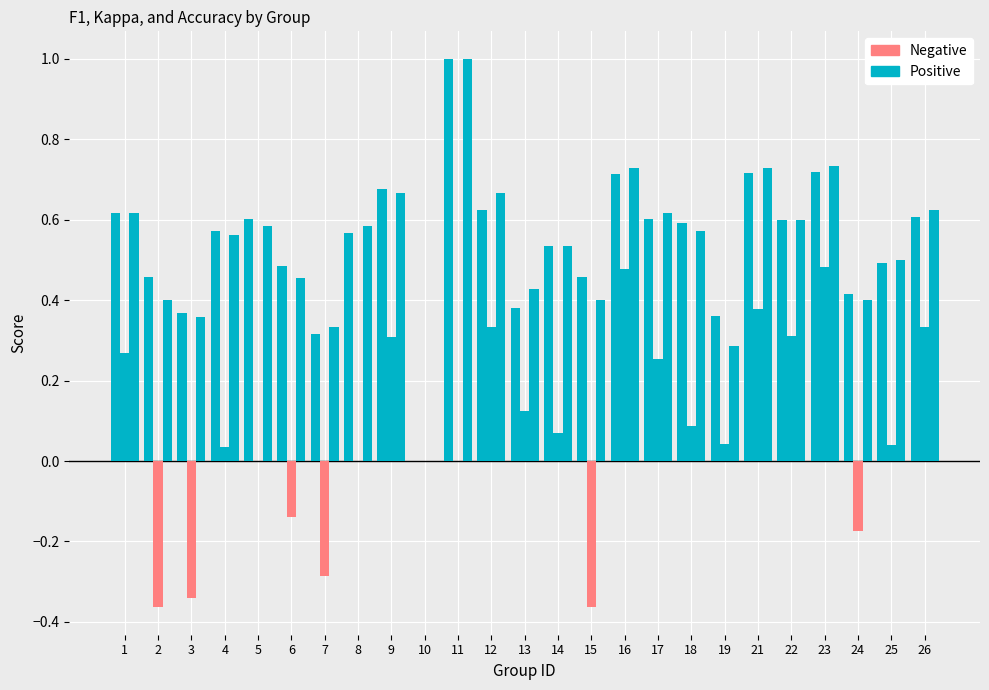

How many f1 values are between 0 and 1?

25